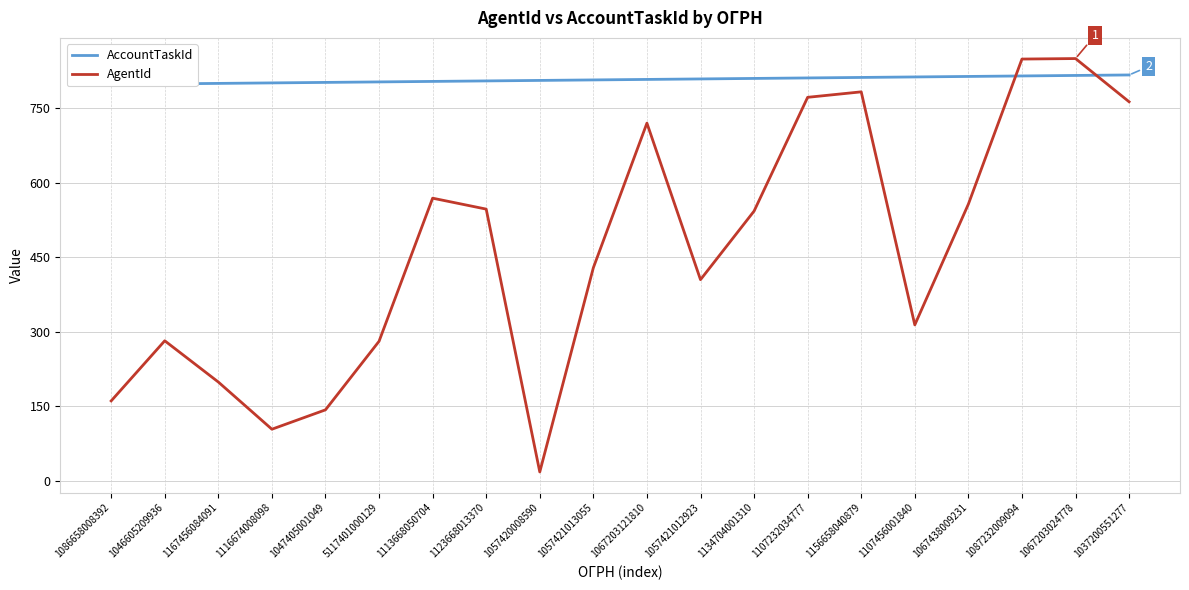

Rank the series by their maximum value, from lowest to highest.

AccountTaskId, AgentId